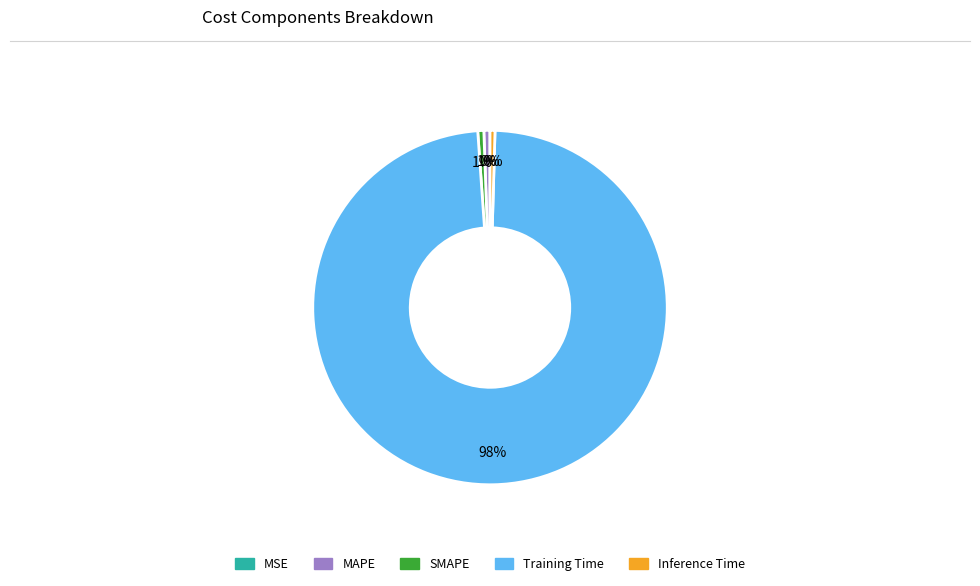

What is the largest slice in the pie chart?

Training Time